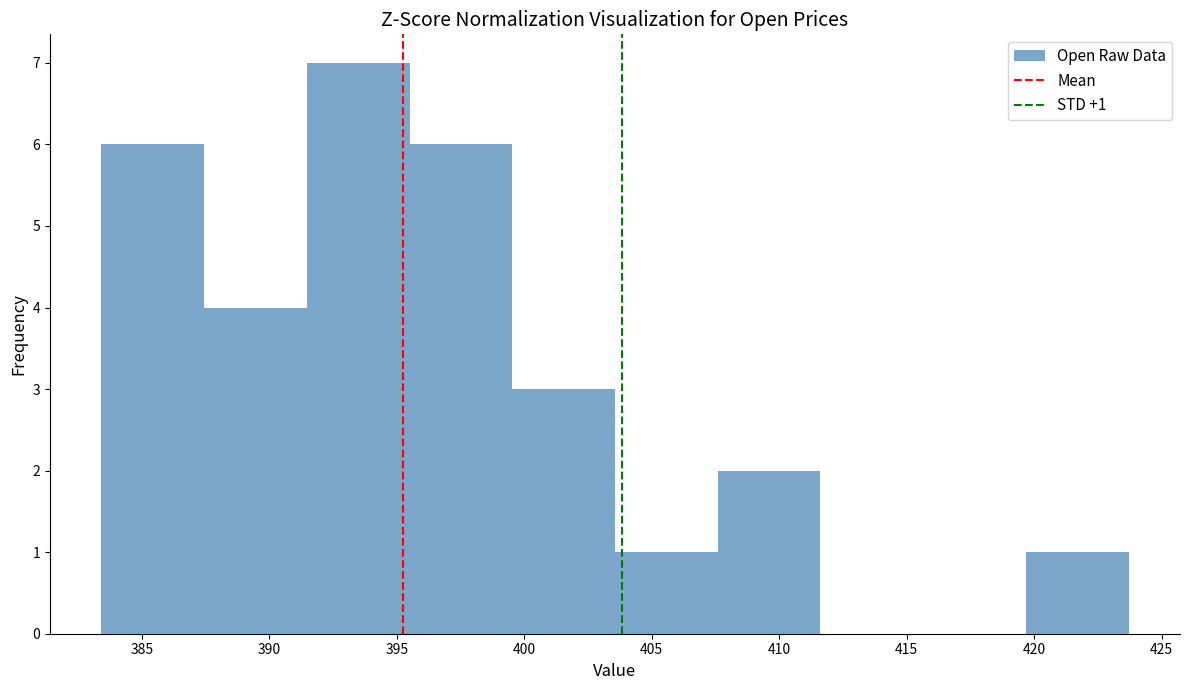

Which range on the x-axis has the tallest bar?

391.5 to 395.5